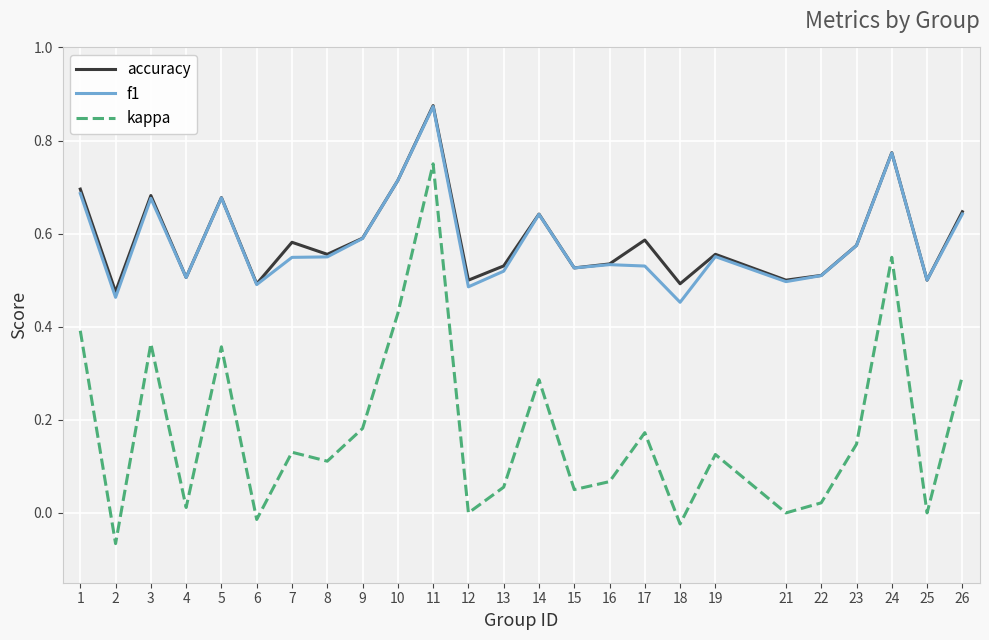

How many distinct data groups are displayed?

3